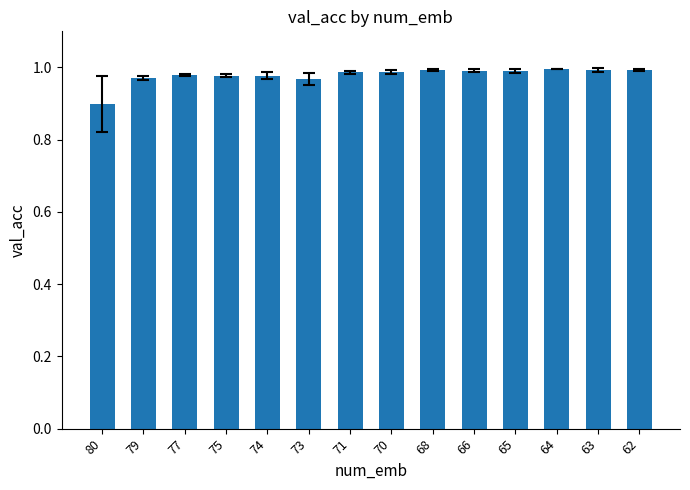

What is the smallest value displayed?

0.9